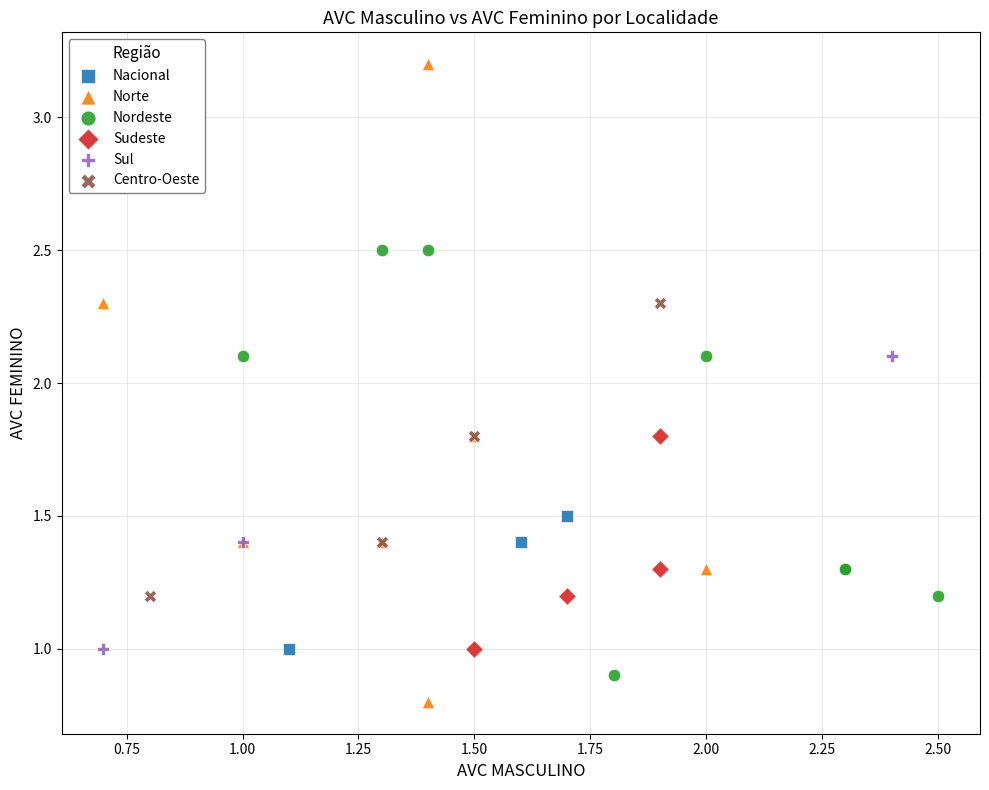

Which series has the largest Y range (max minus min)?

Norte